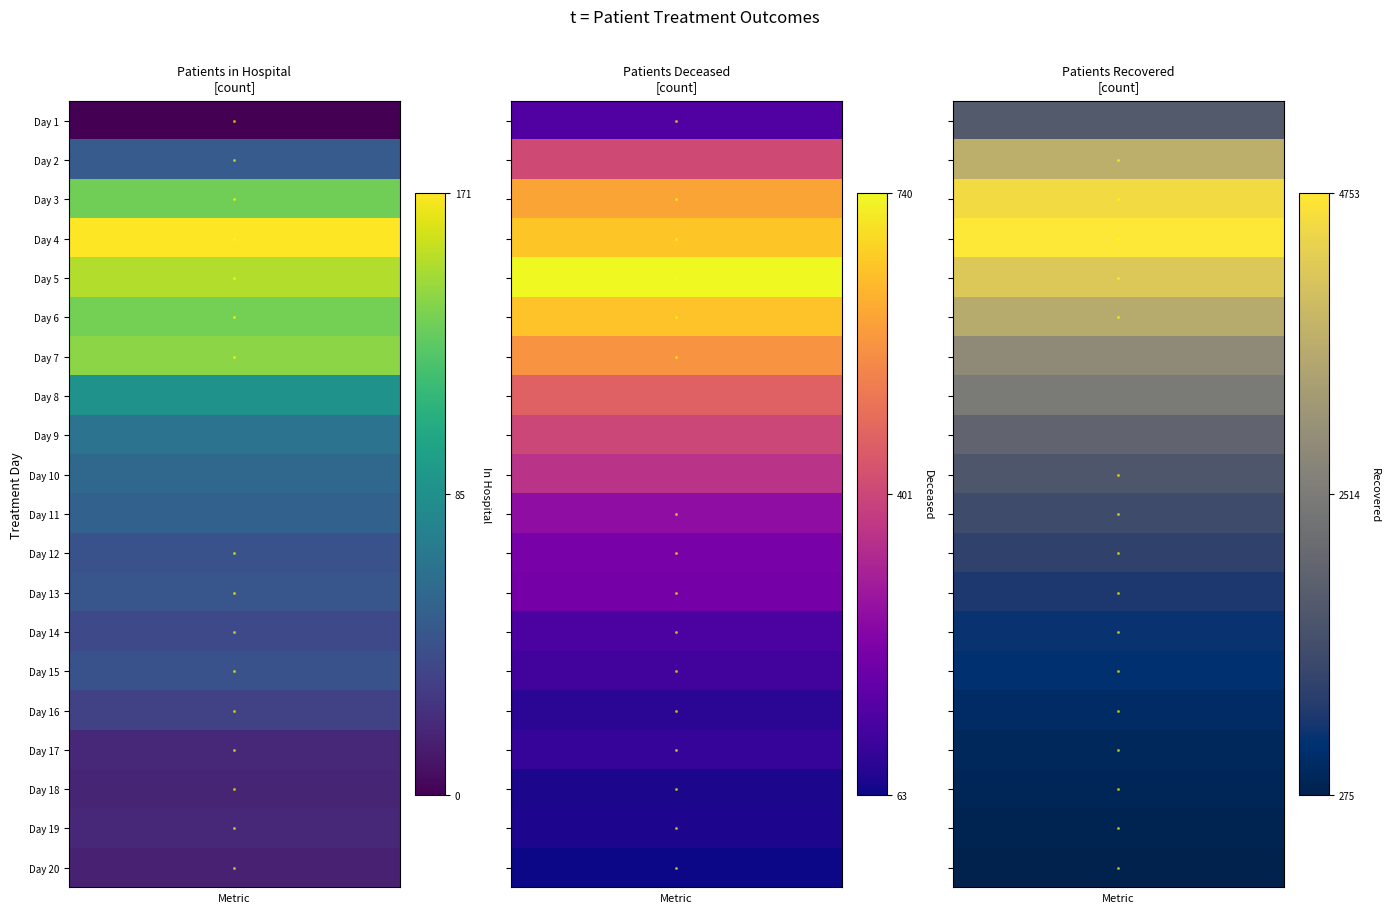

Which has a higher value, 10 or 18?

10